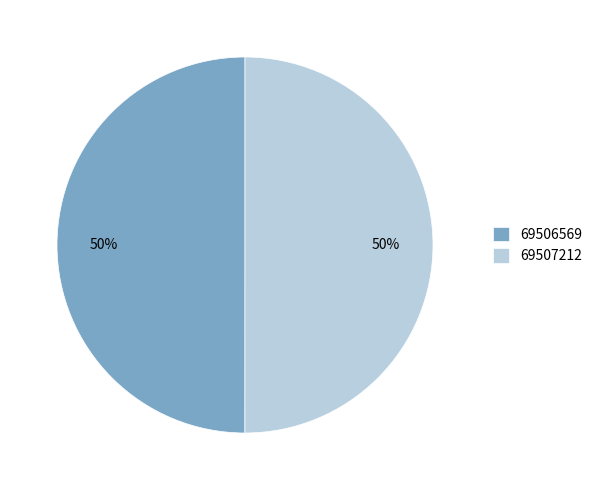

To the nearest percent, what percentage of the pie is 69506569?

50%